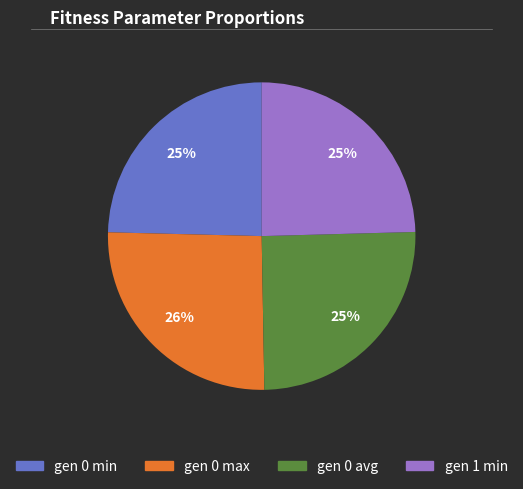

How many slices are in this pie chart?

4